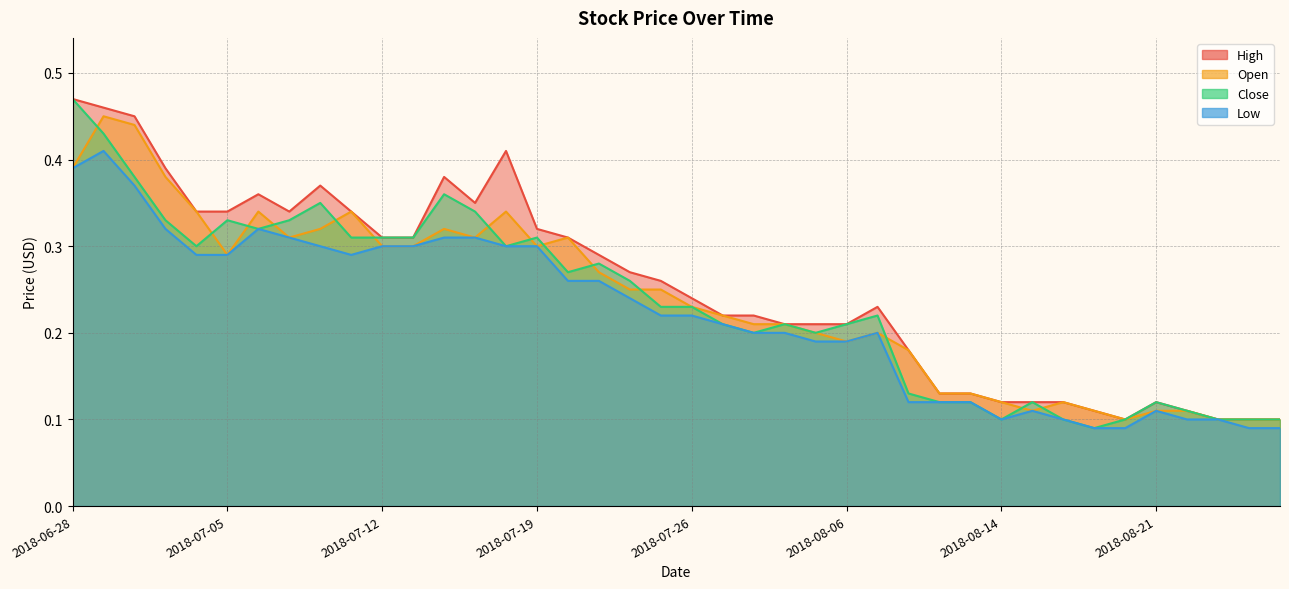

Reading right to left, list all the values displayed in this chart.

High: 2018-08-27=0.1	2018-08-24=0.1	2018-08-23=0.1	2018-08-22=0.1	2018-08-21=0.1	2018-08-20=0.1	2018-08-17=0.1	2018-08-16=0.1	2018-08-15=0.1	2018-08-14=0.1	2018-08-10=0.1	2018-08-09=0.1	2018-08-08=0.2	2018-08-07=0.2	2018-08-06=0.2	2018-08-03=0.2	2018-08-02=0.2	2018-08-01=0.2	2018-07-31=0.2	2018-07-26=0.2	2018-07-25=0.3	2018-07-24=0.3	2018-07-23=0.3	2018-07-20=0.3	2018-07-19=0.3	2018-07-18=0.4	2018-07-17=0.3	2018-07-16=0.4	2018-07-13=0.3	2018-07-12=0.3	2018-07-11=0.3	2018-07-10=0.4	2018-07-09=0.3	2018-07-06=0.4	2018-07-05=0.3	2018-07-04=0.3	2018-07-03=0.4	2018-07-02=0.5	2018-06-29=0.5	2018-06-28=0.5
Open: 2018-08-27=0.1	2018-08-24=0.1	2018-08-23=0.1	2018-08-22=0.1	2018-08-21=0.1	2018-08-20=0.1	2018-08-17=0.1	2018-08-16=0.1	2018-08-15=0.1	2018-08-14=0.1	2018-08-10=0.1	2018-08-09=0.1	2018-08-08=0.2	2018-08-07=0.2	2018-08-06=0.2	2018-08-03=0.2	2018-08-02=0.2	2018-08-01=0.2	2018-07-31=0.2	2018-07-26=0.2	2018-07-25=0.2	2018-07-24=0.2	2018-07-23=0.3	2018-07-20=0.3	2018-07-19=0.3	2018-07-18=0.3	2018-07-17=0.3	2018-07-16=0.3	2018-07-13=0.3	2018-07-12=0.3	2018-07-11=0.3	2018-07-10=0.3	2018-07-09=0.3	2018-07-06=0.3	2018-07-05=0.3	2018-07-04=0.3	2018-07-03=0.4	2018-07-02=0.4	2018-06-29=0.5	2018-06-28=0.4
Close: 2018-08-27=0.1	2018-08-24=0.1	2018-08-23=0.1	2018-08-22=0.1	2018-08-21=0.1	2018-08-20=0.1	2018-08-17=0.1	2018-08-16=0.1	2018-08-15=0.1	2018-08-14=0.1	2018-08-10=0.1	2018-08-09=0.1	2018-08-08=0.1	2018-08-07=0.2	2018-08-06=0.2	2018-08-03=0.2	2018-08-02=0.2	2018-08-01=0.2	2018-07-31=0.2	2018-07-26=0.2	2018-07-25=0.2	2018-07-24=0.3	2018-07-23=0.3	2018-07-20=0.3	2018-07-19=0.3	2018-07-18=0.3	2018-07-17=0.3	2018-07-16=0.4	2018-07-13=0.3	2018-07-12=0.3	2018-07-11=0.3	2018-07-10=0.3	2018-07-09=0.3	2018-07-06=0.3	2018-07-05=0.3	2018-07-04=0.3	2018-07-03=0.3	2018-07-02=0.4	2018-06-29=0.4	2018-06-28=0.5
Low: 2018-08-27=0.1	2018-08-24=0.1	2018-08-23=0.1	2018-08-22=0.1	2018-08-21=0.1	2018-08-20=0.1	2018-08-17=0.1	2018-08-16=0.1	2018-08-15=0.1	2018-08-14=0.1	2018-08-10=0.1	2018-08-09=0.1	2018-08-08=0.1	2018-08-07=0.2	2018-08-06=0.2	2018-08-03=0.2	2018-08-02=0.2	2018-08-01=0.2	2018-07-31=0.2	2018-07-26=0.2	2018-07-25=0.2	2018-07-24=0.2	2018-07-23=0.3	2018-07-20=0.3	2018-07-19=0.3	2018-07-18=0.3	2018-07-17=0.3	2018-07-16=0.3	2018-07-13=0.3	2018-07-12=0.3	2018-07-11=0.3	2018-07-10=0.3	2018-07-09=0.3	2018-07-06=0.3	2018-07-05=0.3	2018-07-04=0.3	2018-07-03=0.3	2018-07-02=0.4	2018-06-29=0.4	2018-06-28=0.4